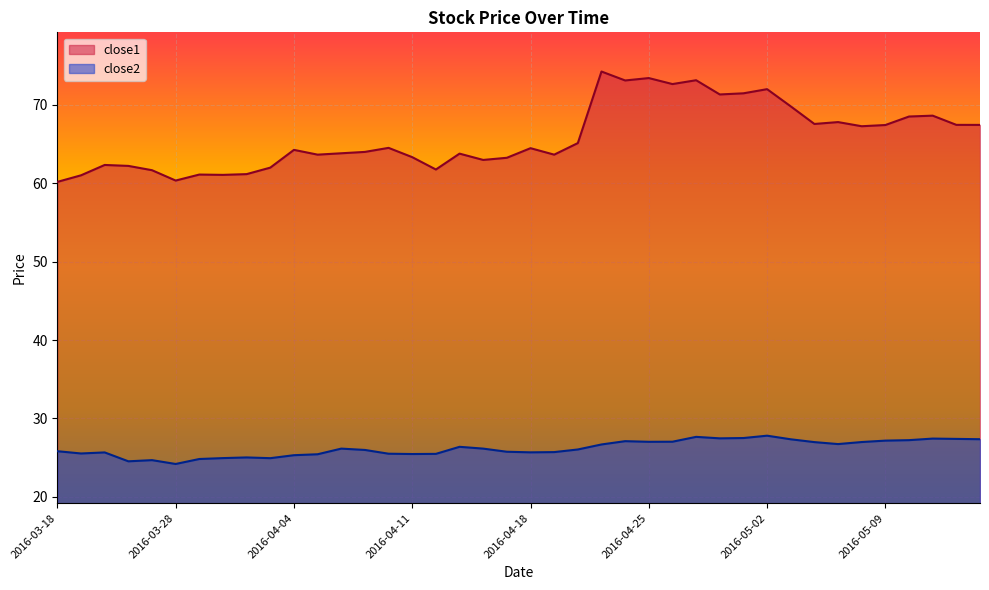

True or false: close2 and close1 cross at least once.

False